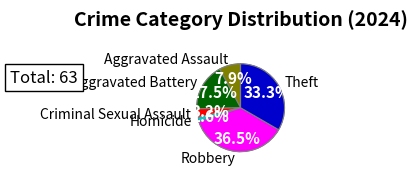

What is the change in value from Aggravated Assault to Aggravated Battery?

+6